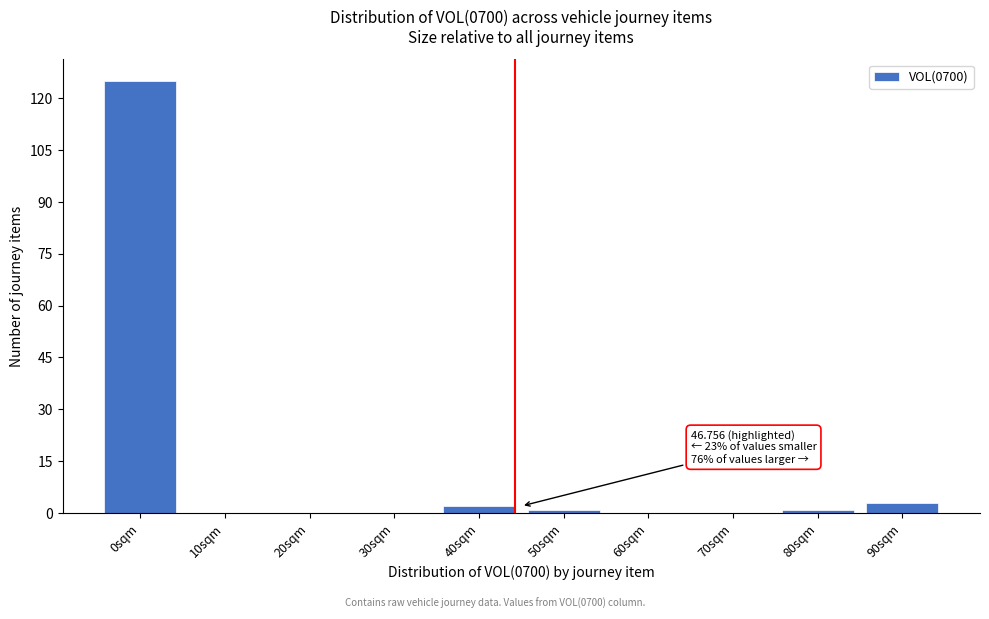

Reading right to left, extract all data points from this chart.

90sqm=3	80sqm=1	70sqm=0	60sqm=0	50sqm=1	40sqm=2	30sqm=0	20sqm=0	10sqm=0	0sqm=125